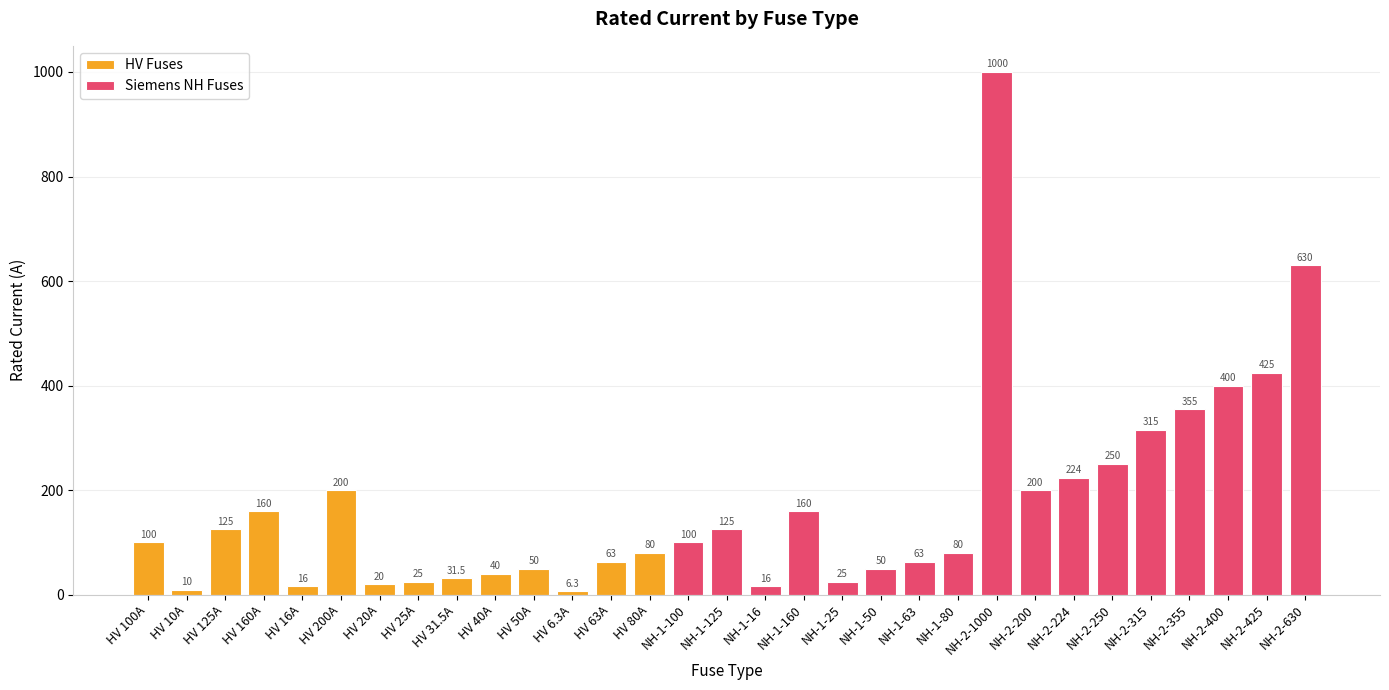

The HV Fuses series shows 137.0 at HV 80A. True or false?

False